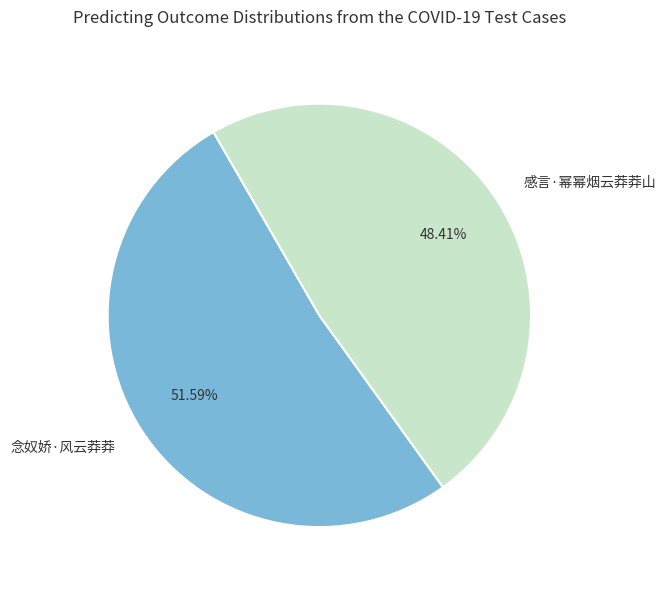

What percentage is NOT represented by 感言·幂幂烟云莽莽山?

51.6%